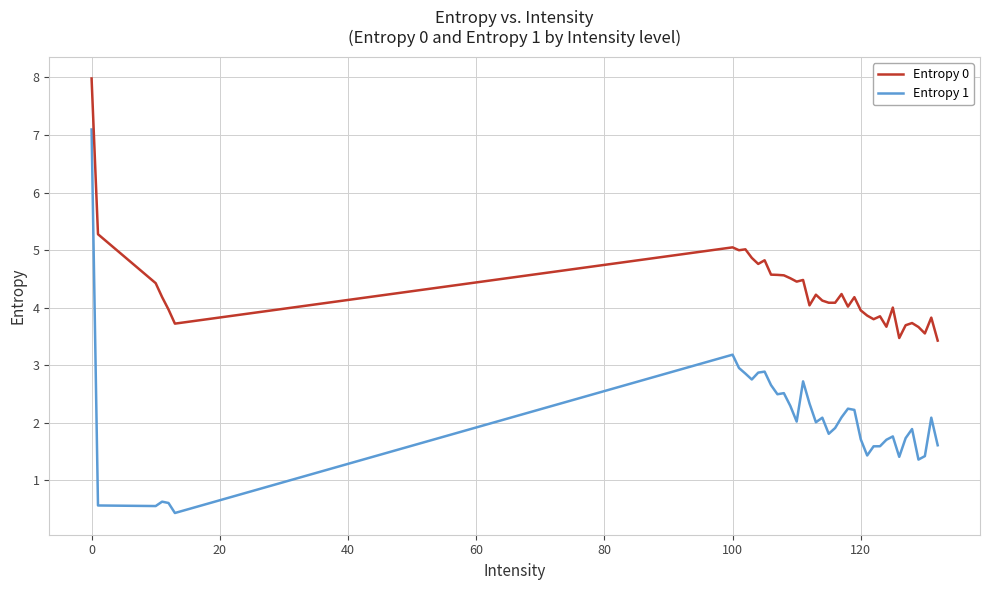

Which series has the largest total across all categories?

Entropy 0